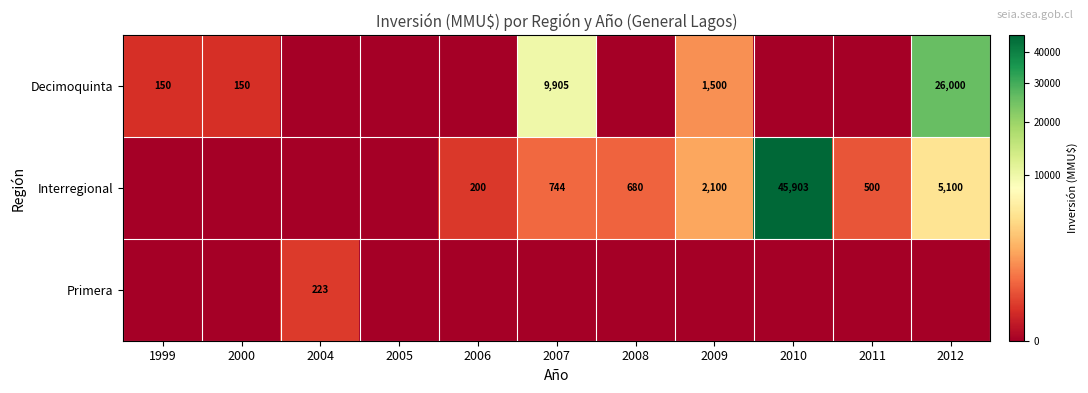

What is the difference between the Decimoquinta values at 1999 and 2007?

9755